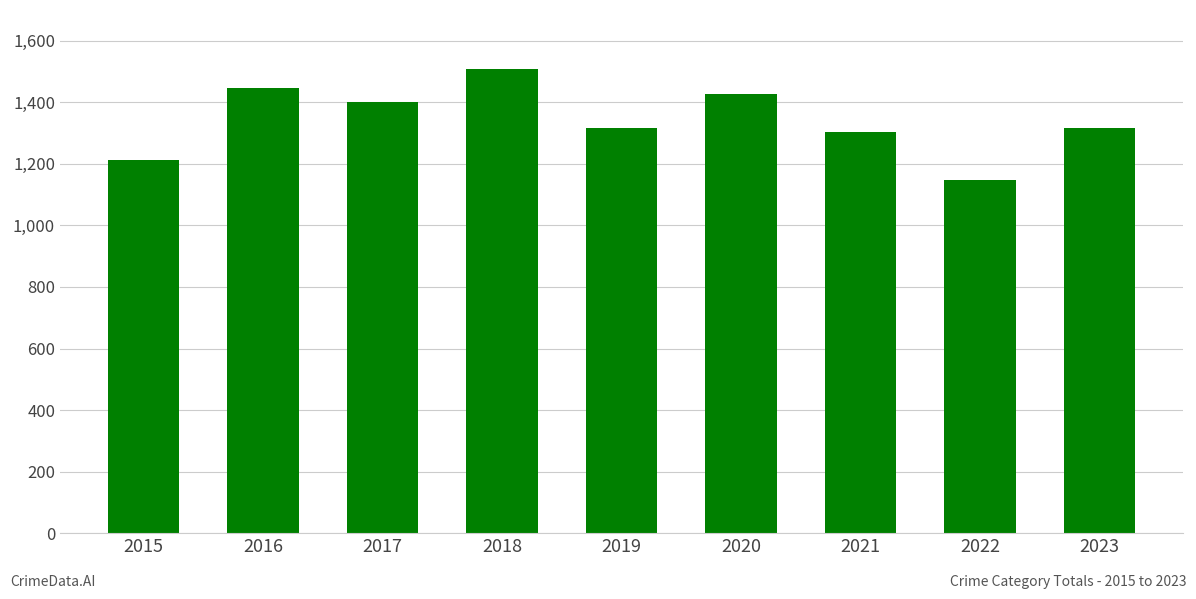

Is it true that the value at 2017 is 2032?

False